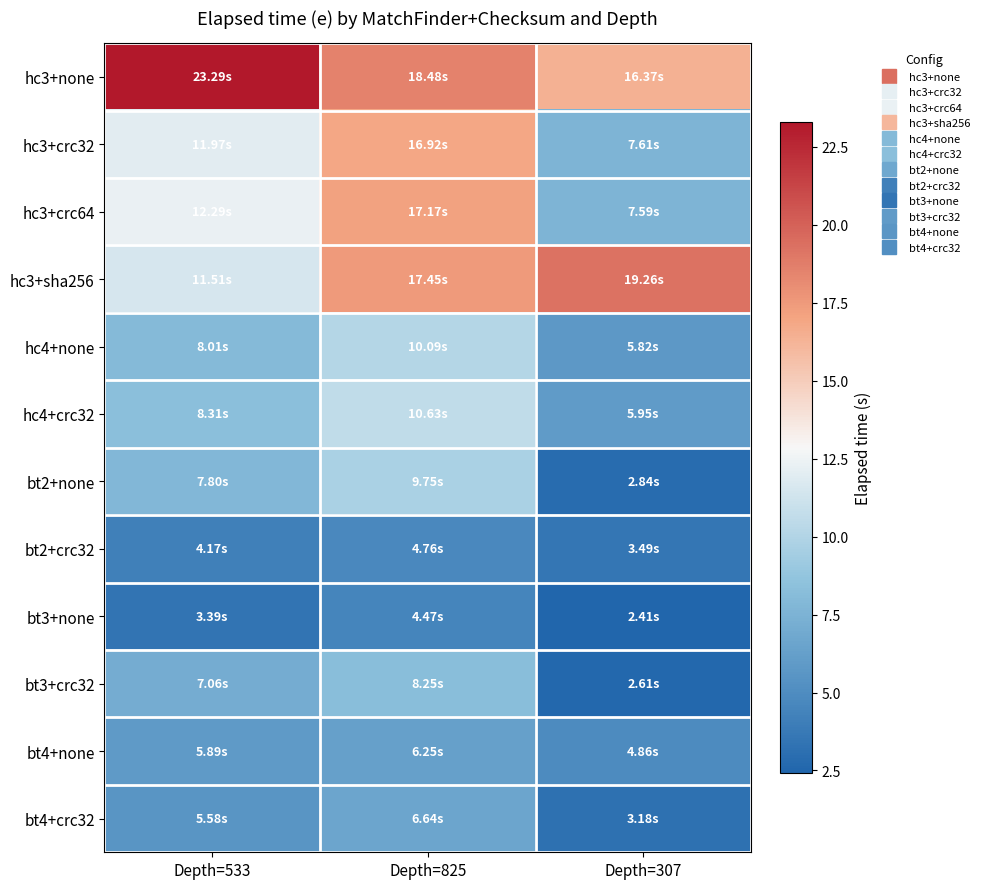

Reading right to left, transcribe all the data shown in this chart.

hc3+none: Depth=307=16.4	Depth=825=18.5	Depth=533=23.3
hc3+crc32: Depth=307=7.6	Depth=825=16.9	Depth=533=12.0
hc3+crc64: Depth=307=7.6	Depth=825=17.2	Depth=533=12.3
hc3+sha256: Depth=307=19.3	Depth=825=17.4	Depth=533=11.5
hc4+none: Depth=307=5.8	Depth=825=10.1	Depth=533=8.0
hc4+crc32: Depth=307=6.0	Depth=825=10.6	Depth=533=8.3
bt2+none: Depth=307=2.8	Depth=825=9.8	Depth=533=7.8
bt2+crc32: Depth=307=3.5	Depth=825=4.8	Depth=533=4.2
bt3+none: Depth=307=2.4	Depth=825=4.5	Depth=533=3.4
bt3+crc32: Depth=307=2.6	Depth=825=8.2	Depth=533=7.1
bt4+none: Depth=307=4.9	Depth=825=6.2	Depth=533=5.9
bt4+crc32: Depth=307=3.2	Depth=825=6.6	Depth=533=5.6